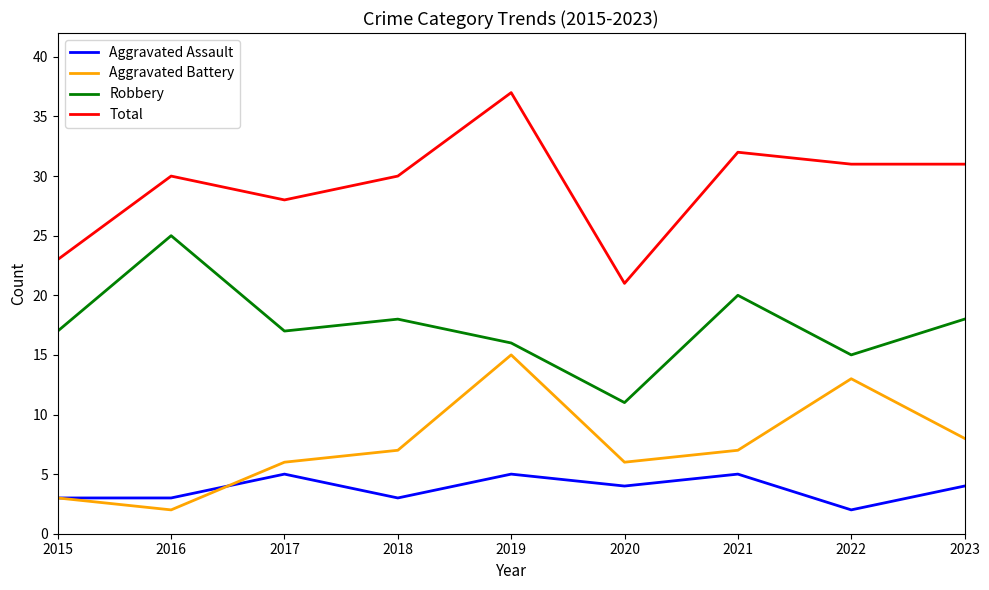

True or false: Total and Aggravated Battery intersect in this chart.

False